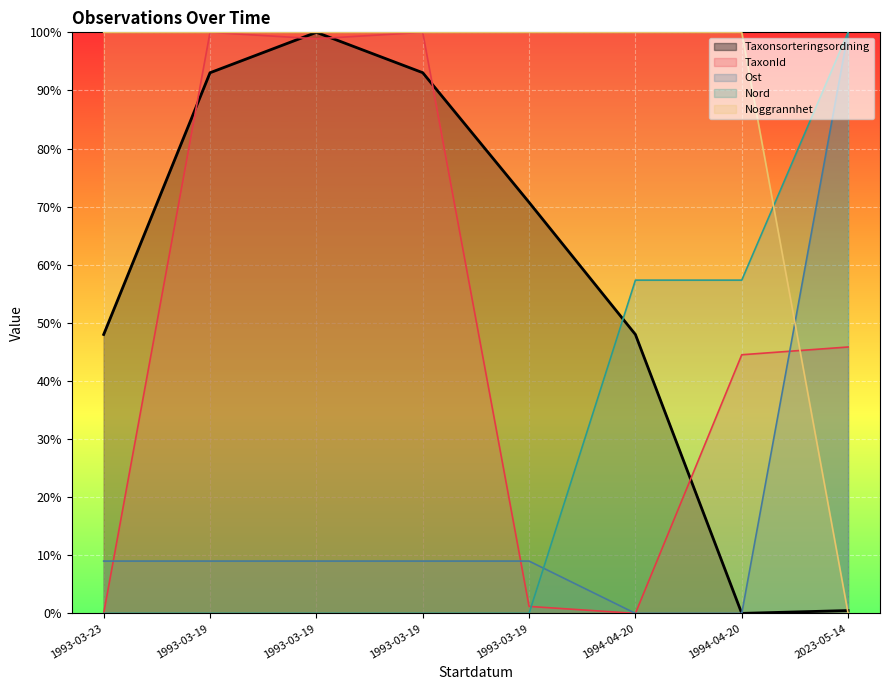

What is the difference between the highest and lowest values at 1994-04-20?

100.0